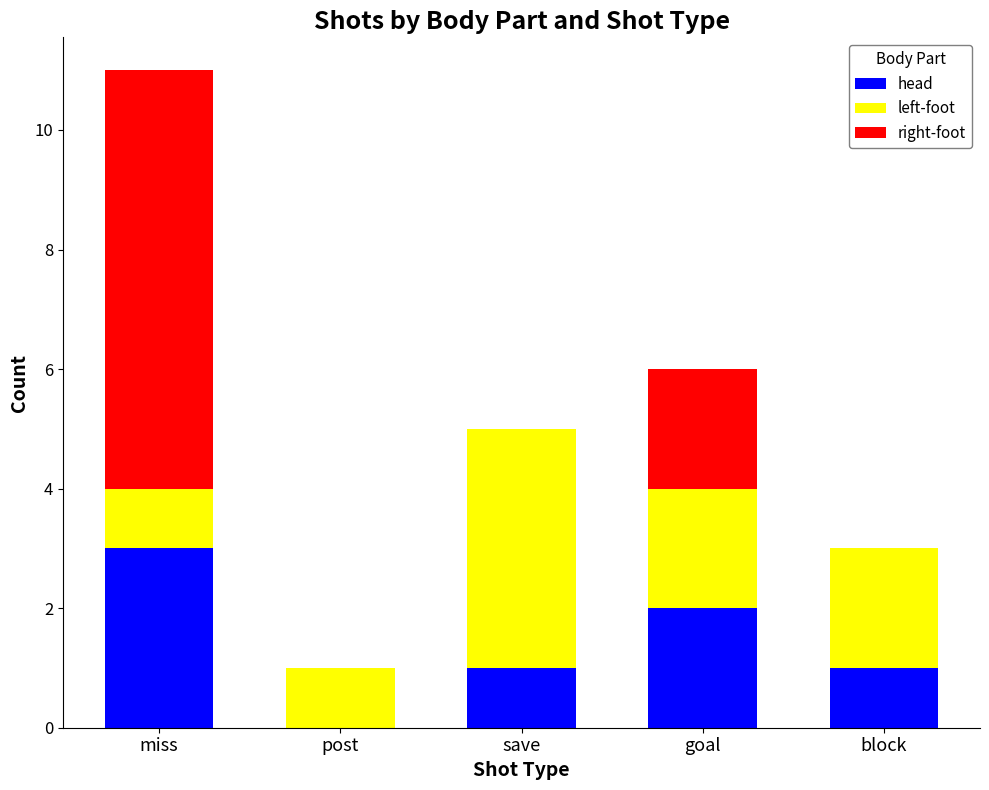

The value of head at block is 0. True or false?

False